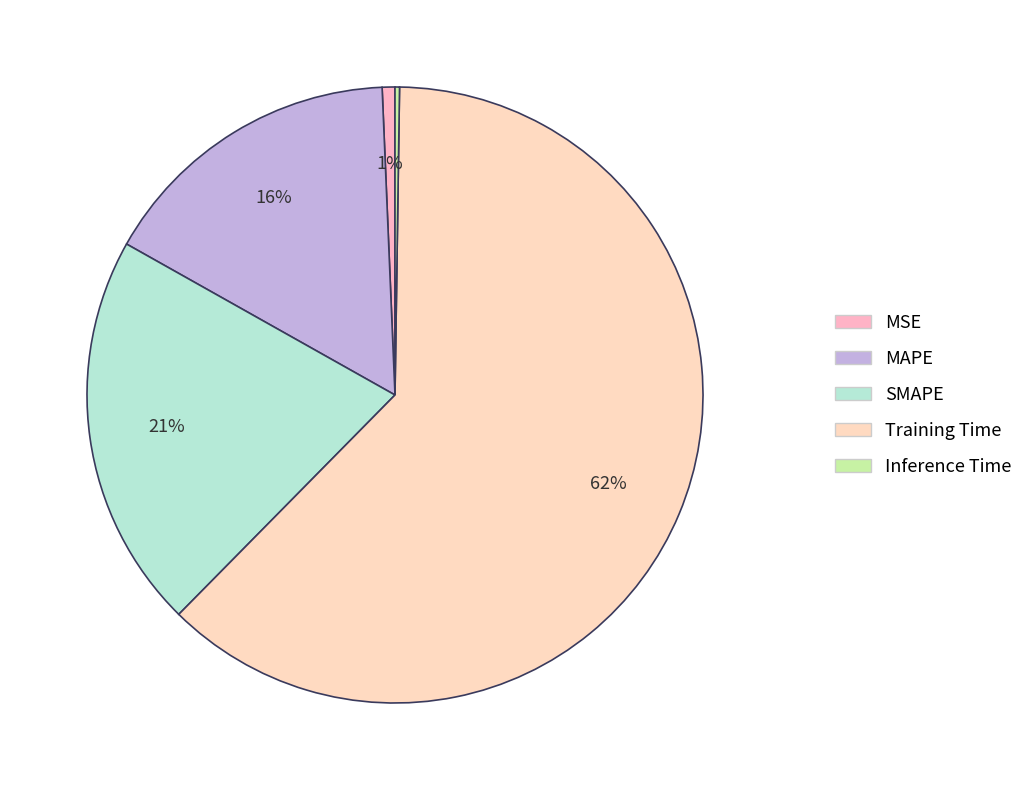

Which slice is the smallest?

Inference Time